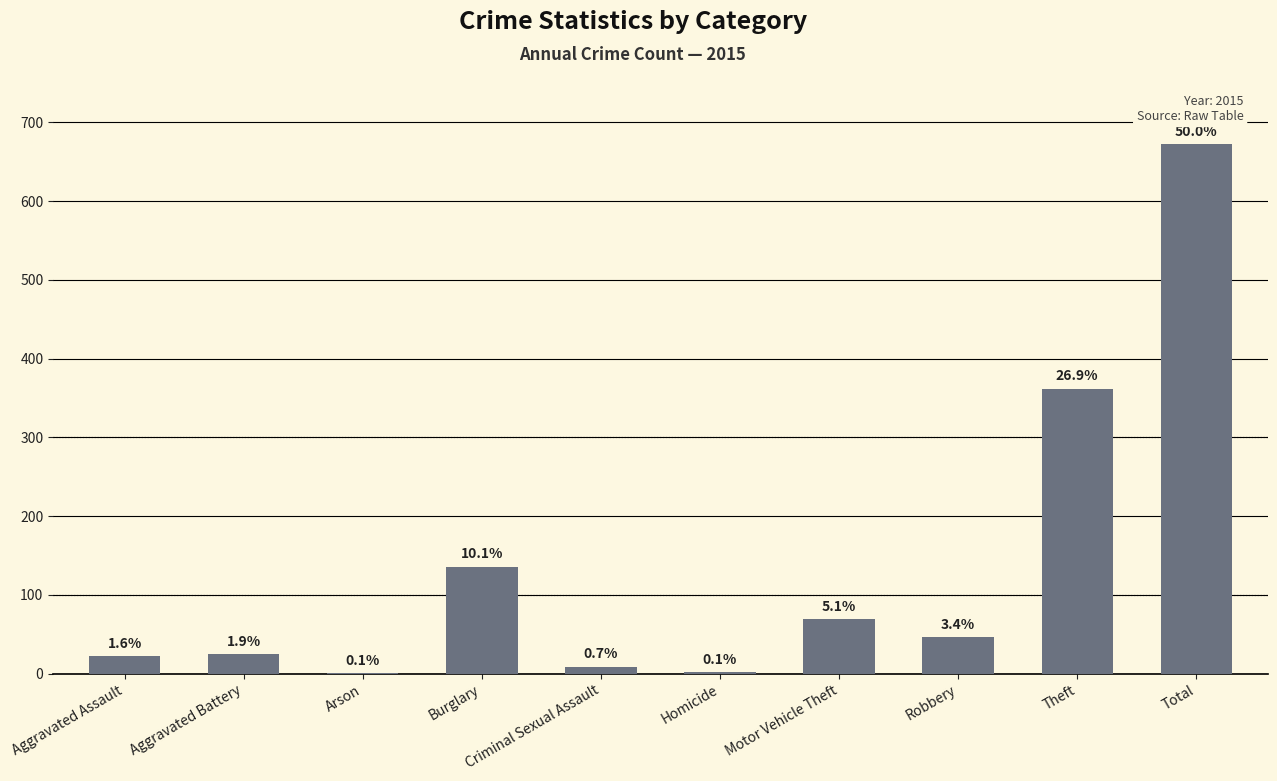

Between Aggravated Battery and Criminal Sexual Assault, which is larger?

Aggravated Battery